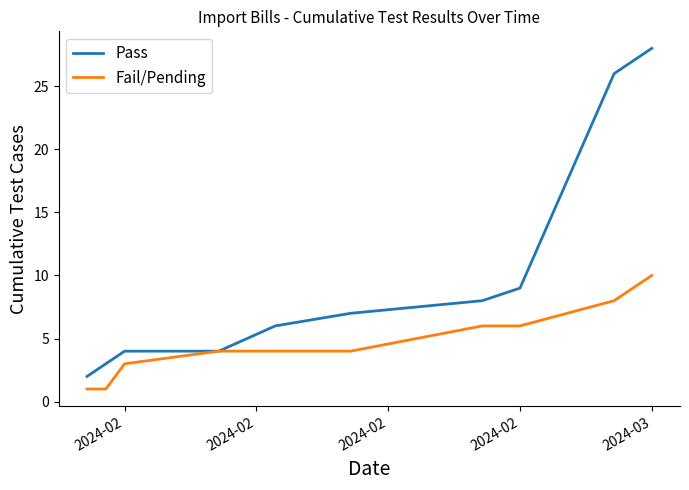

Which series has the widest spread of values?

Pass